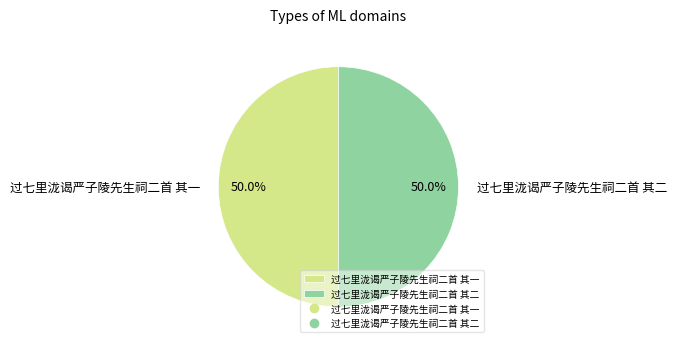

What portion of the pie excludes 过七里泷谒严子陵先生祠二首 其一?

50.0%